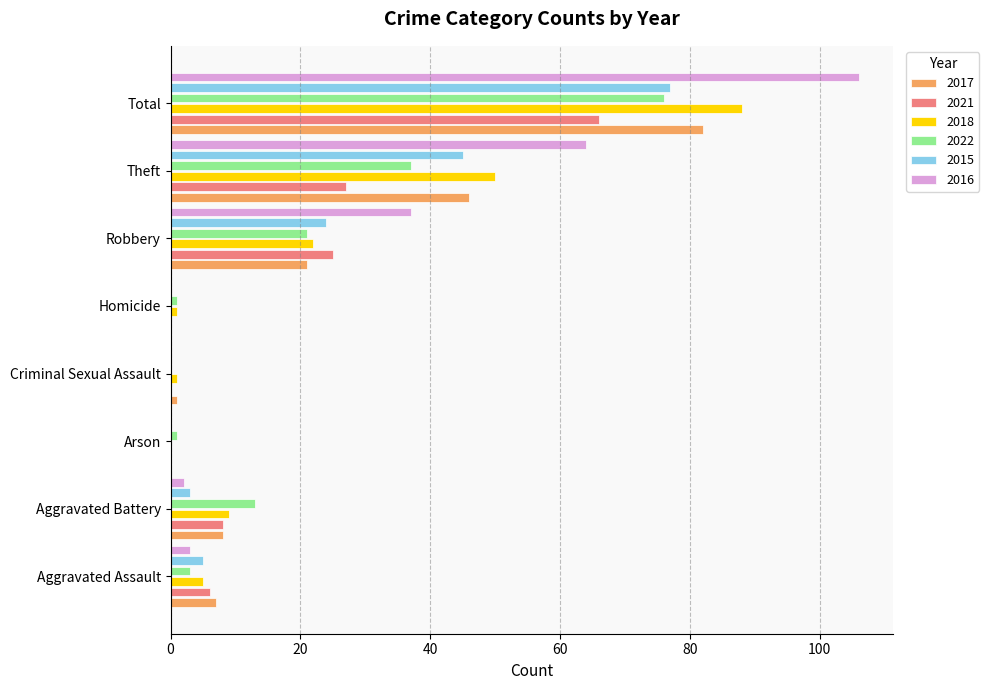

Which series changed the most between Homicide and Theft?

2016